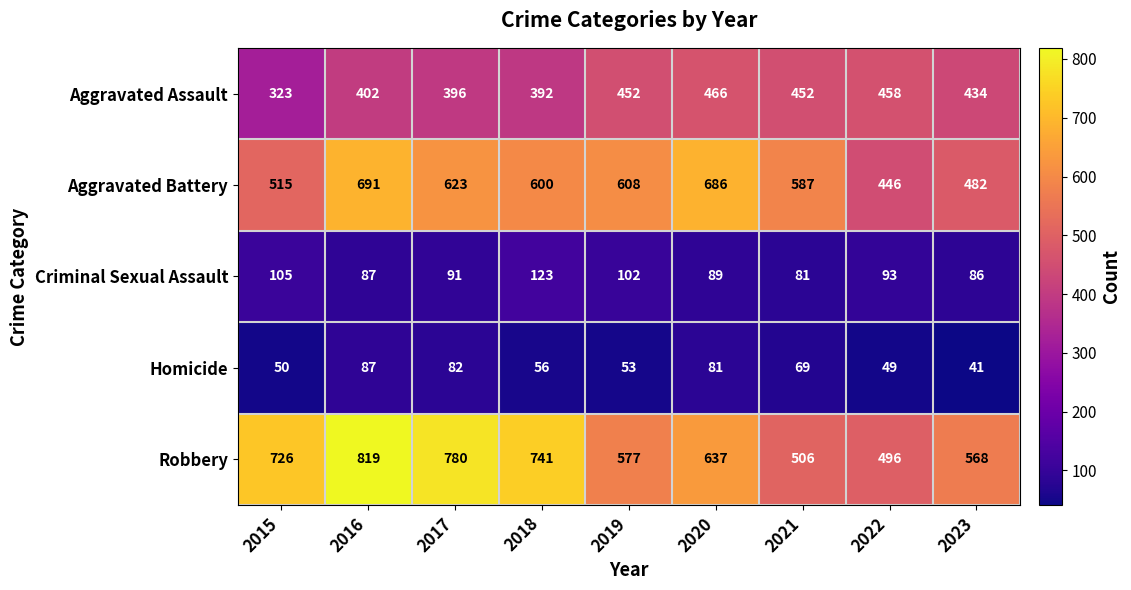

Which series has the widest spread of values?

Robbery